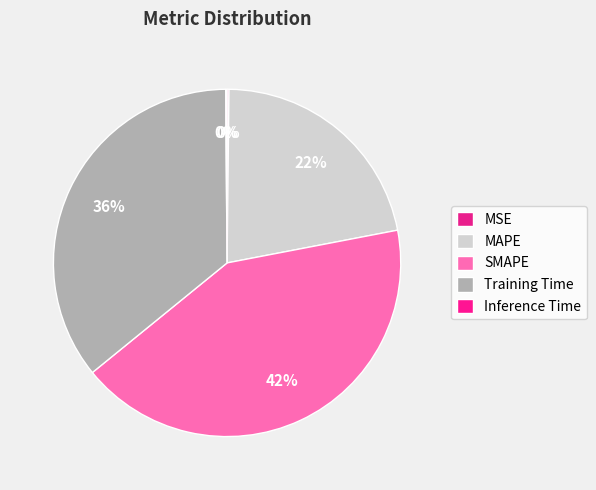

The MSE slice represents 0% of the pie. True or false?

True